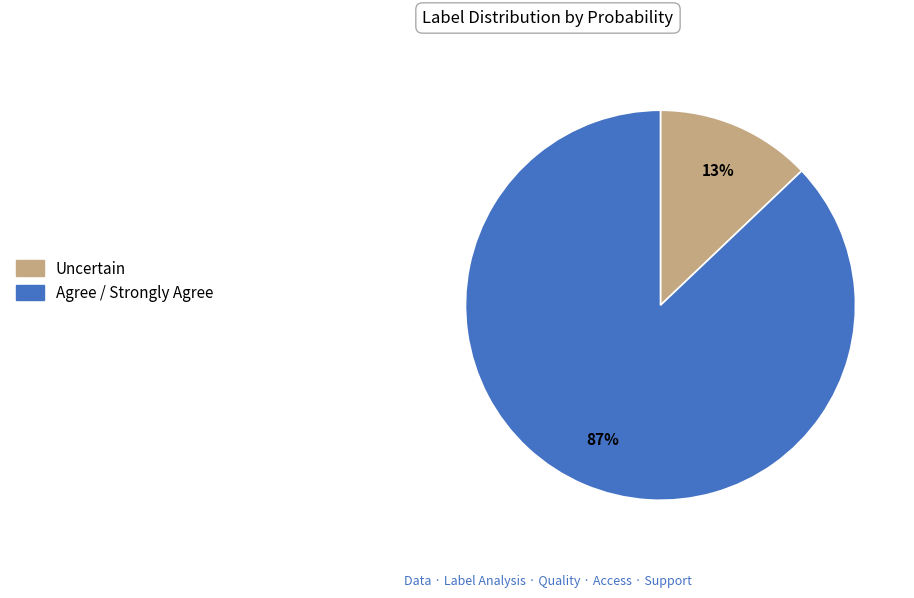

Is there any slice that represents more than half of the pie?

Yes